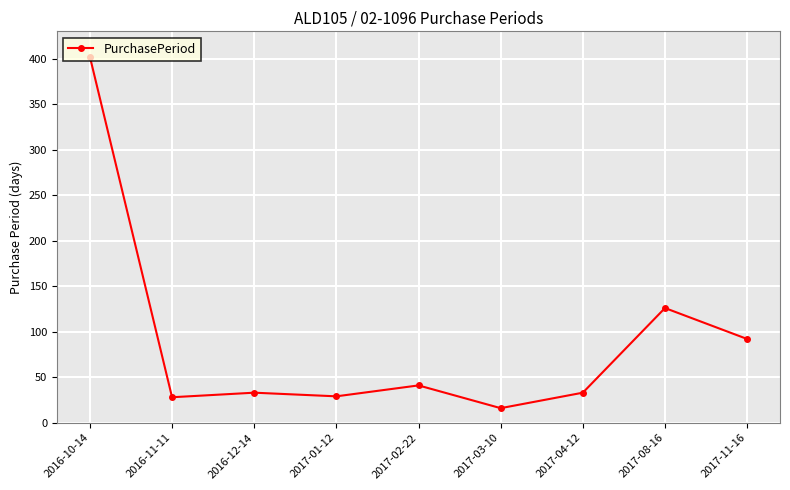

What is the difference between the second highest and second lowest values?

98